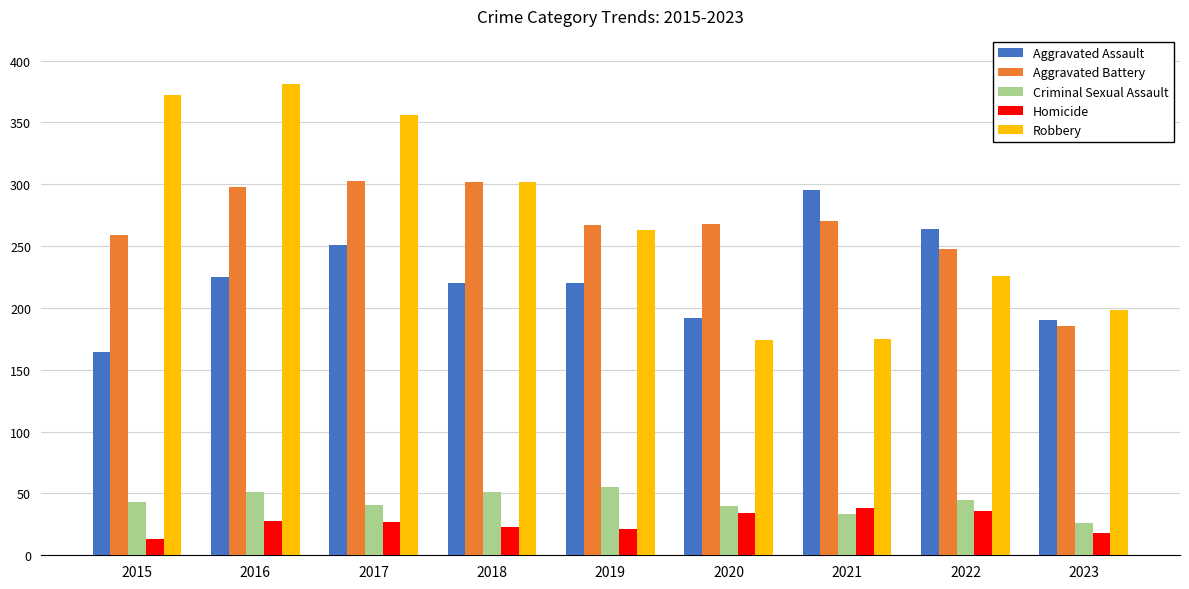

True or false: Robbery has a value of 174 at 2020.

True